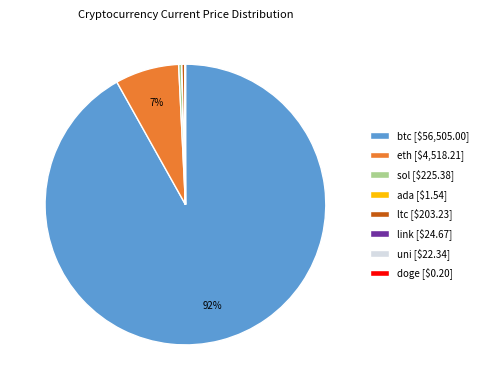

To the nearest percent, what is the difference between the ltc and eth slice percentages?

7%